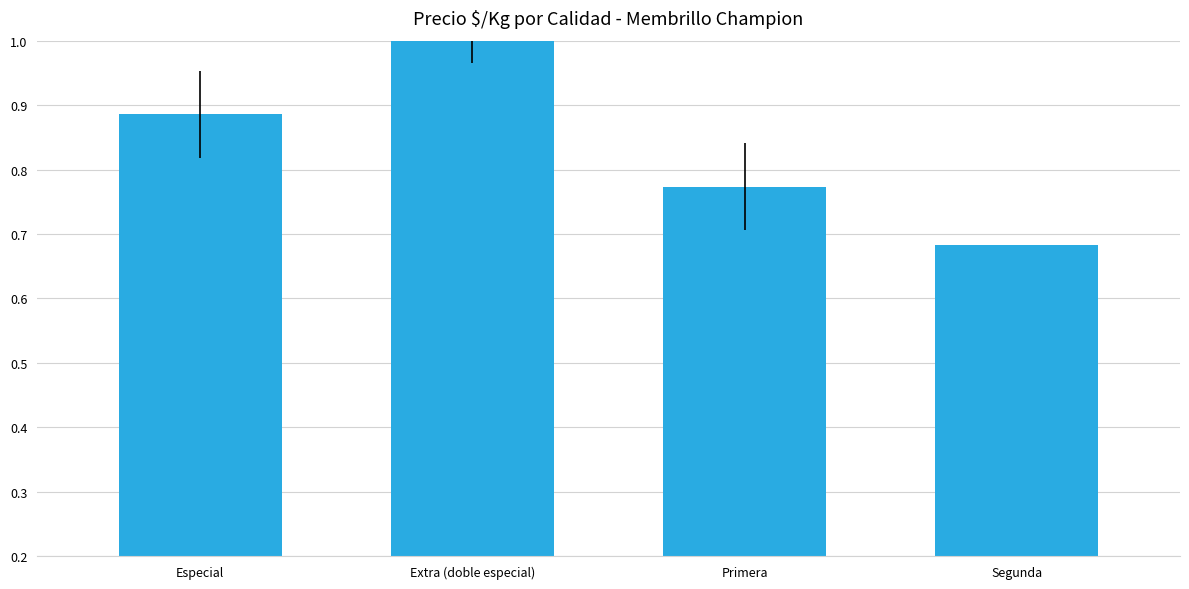

What is the label of the 1st bar from the right?

Segunda